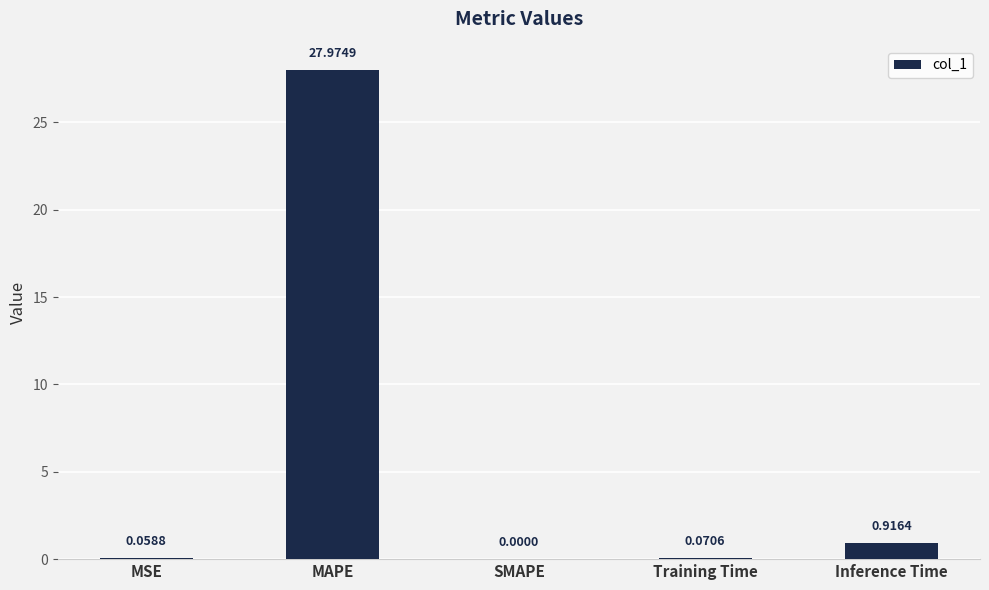

At which label is the value closest to 13?

Inference Time